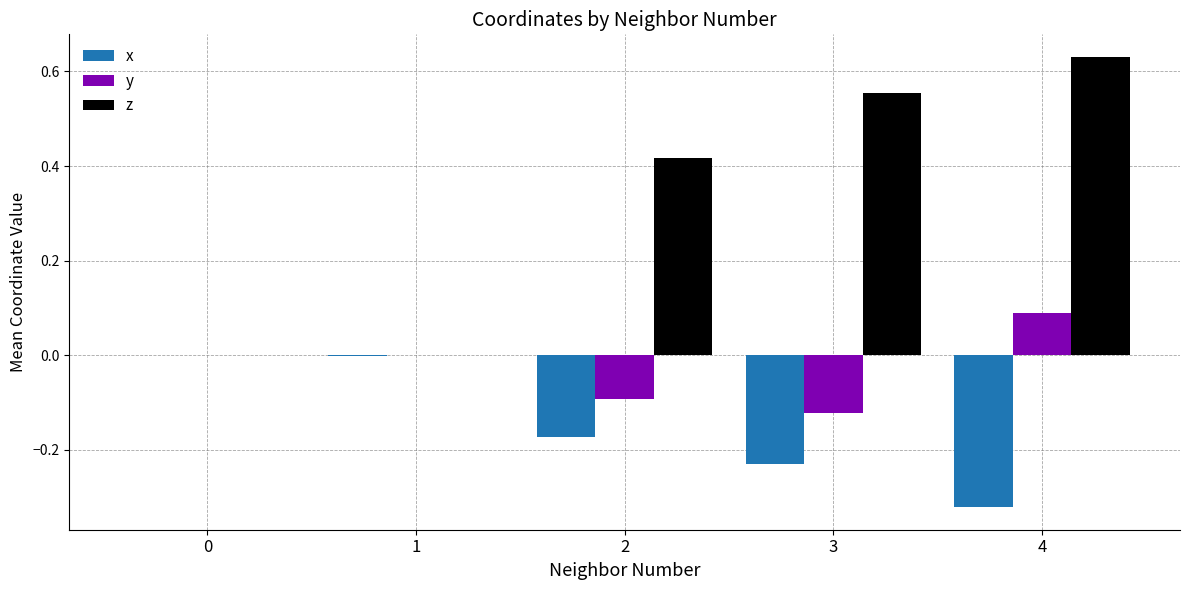

Which series changed the most between 1 and 2?

z